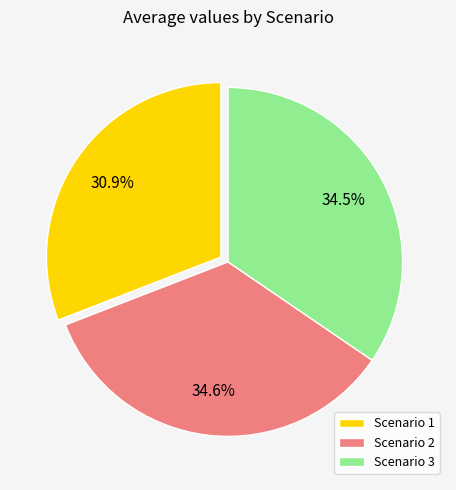

What portion of the pie excludes Scenario 3?

65.5%